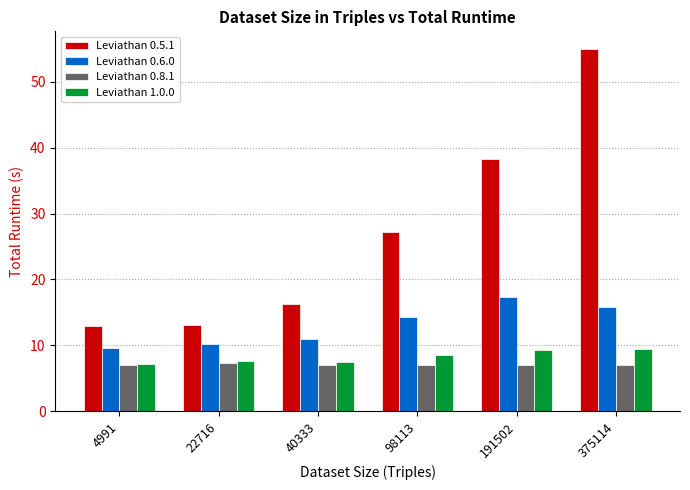

How many bars are there in total?

24